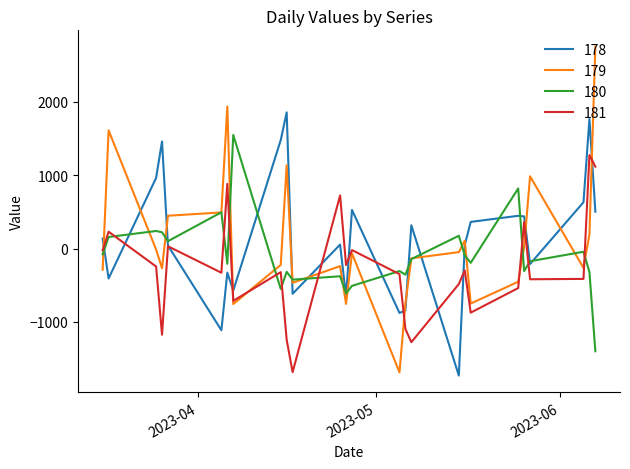

How many values in the 178 series exceed 136?

12